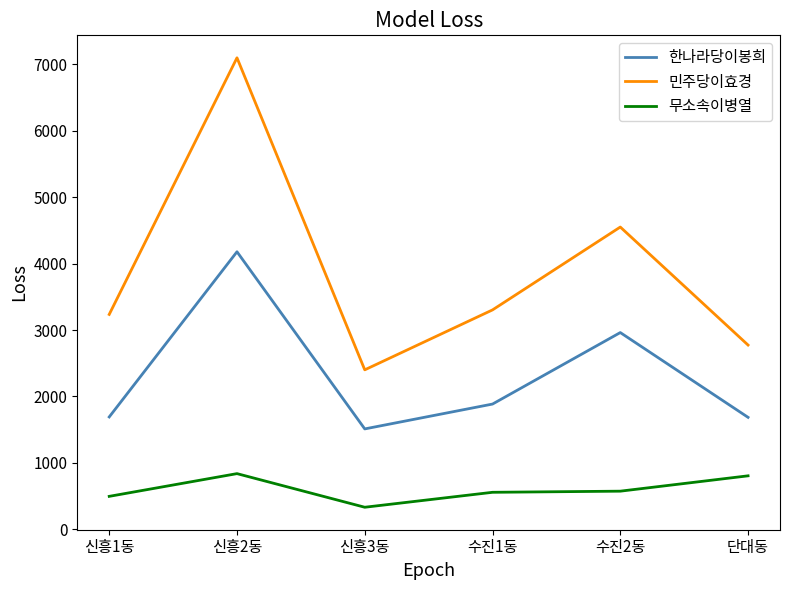

What is the difference between the 한나라당이봉희 values at 수진2동 and 단대동?

1276